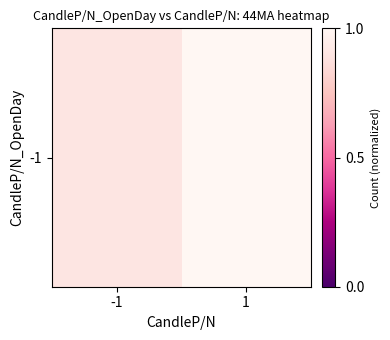

What is the difference between the values at -1 and 1?

0.1